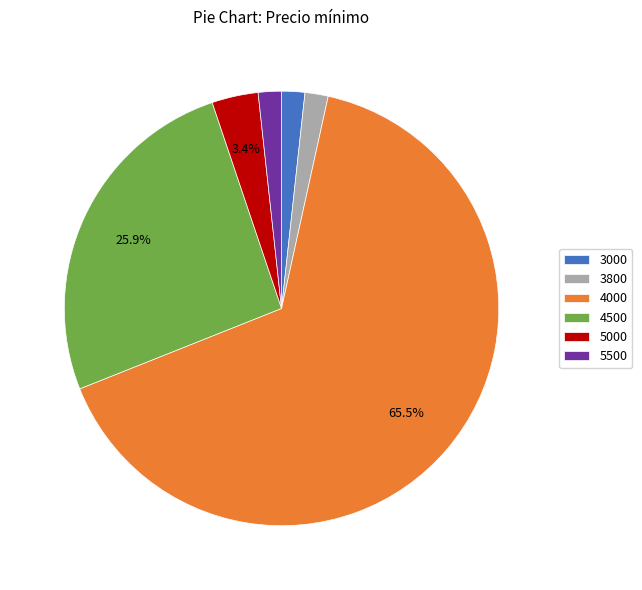

Do 5000 and 4000 together represent more than half of the pie?

Yes